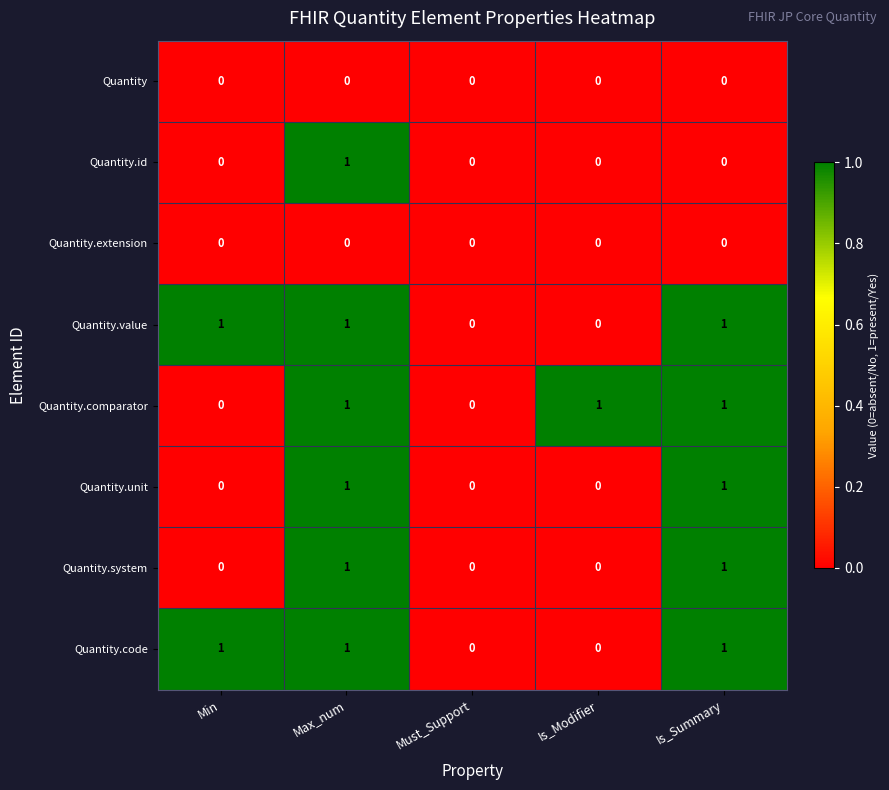

At which category is the sum across all series the highest?

Max_num